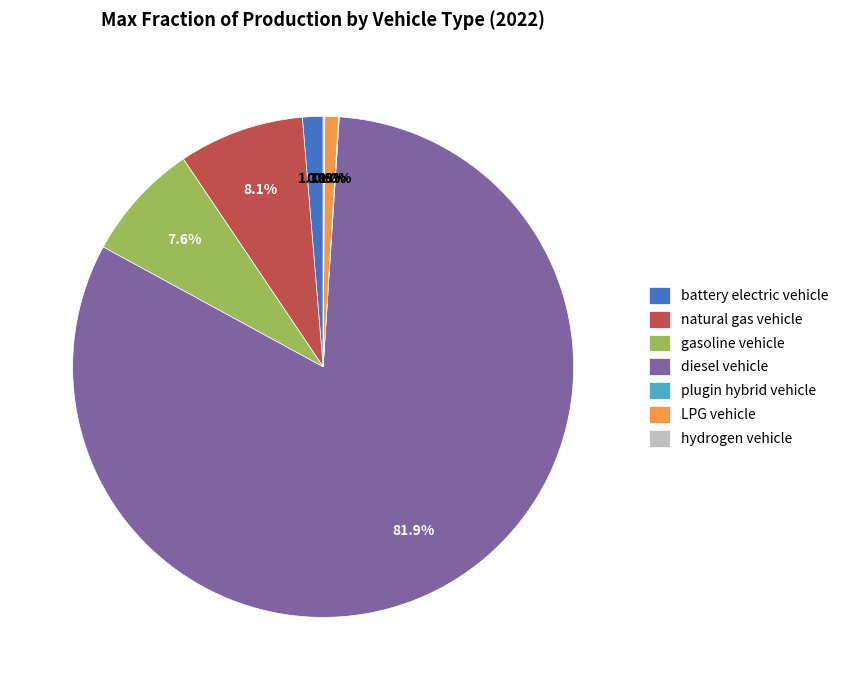

Between diesel vehicle and LPG vehicle, which is larger?

diesel vehicle